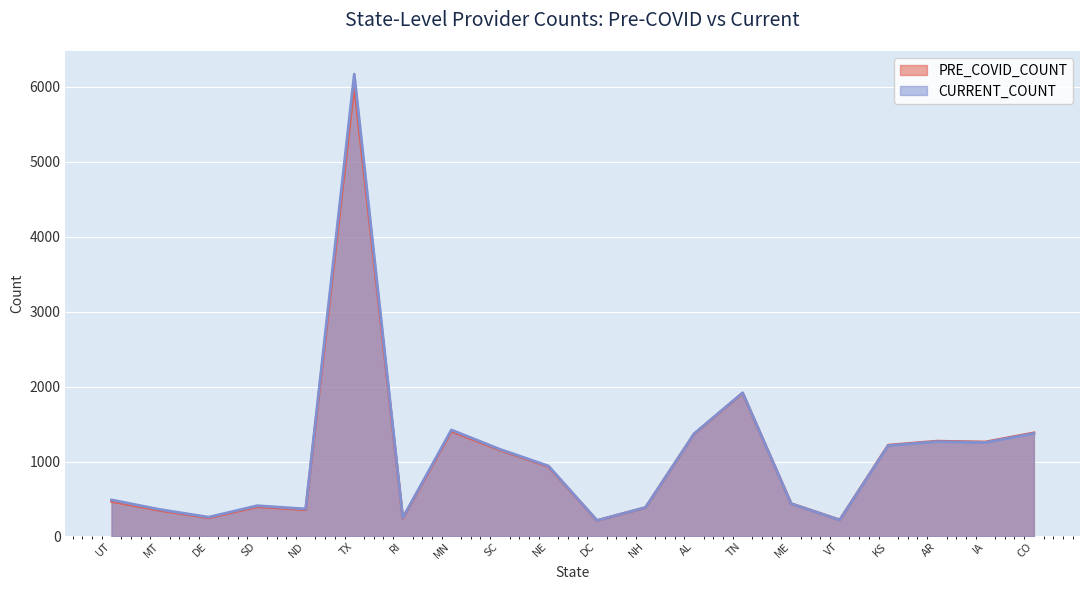

Reading right to left, what are all the values shown in this chart?

PRE_COVID_COUNT: CO=1383	IA=1261	AR=1272	KS=1219	VT=221	ME=439	TN=1913	AL=1367	NH=386	DC=213	NE=933	SC=1154	MN=1404	RI=244	TX=6026	ND=357	SD=397	DE=249	MT=347	UT=468
CURRENT_COUNT: CO=1375	IA=1254	AR=1265	KS=1213	VT=220	ME=438	TN=1917	AL=1370	NH=387	DC=214	NE=941	SC=1164	MN=1422	RI=249	TX=6169	ND=368	SD=411	DE=258	MT=360	UT=488